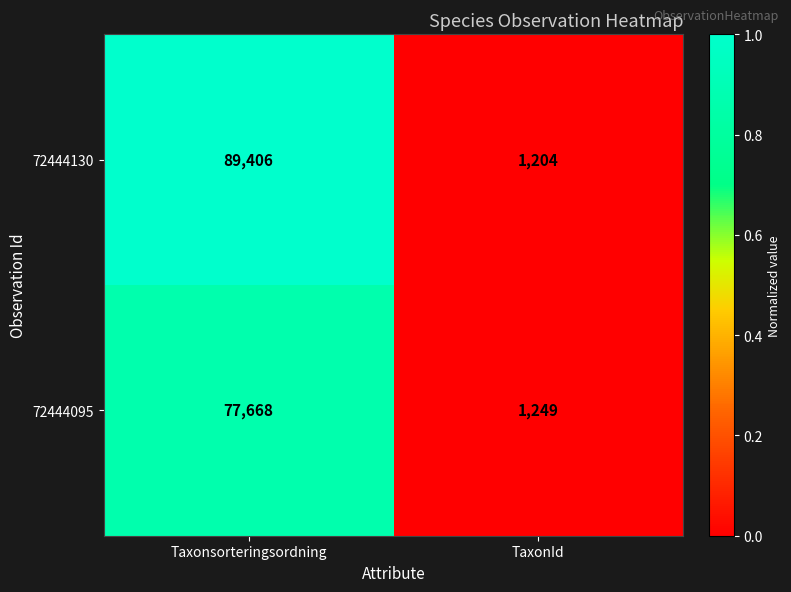

Rank the series by their maximum value, from lowest to highest.

72444095, 72444130